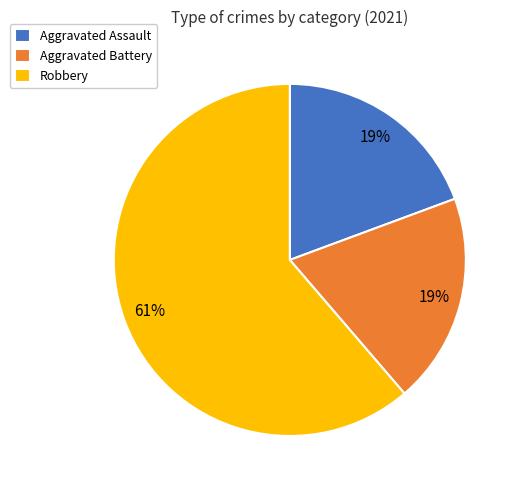

What percentage is the Aggravated Battery slice, to the nearest percent?

19%